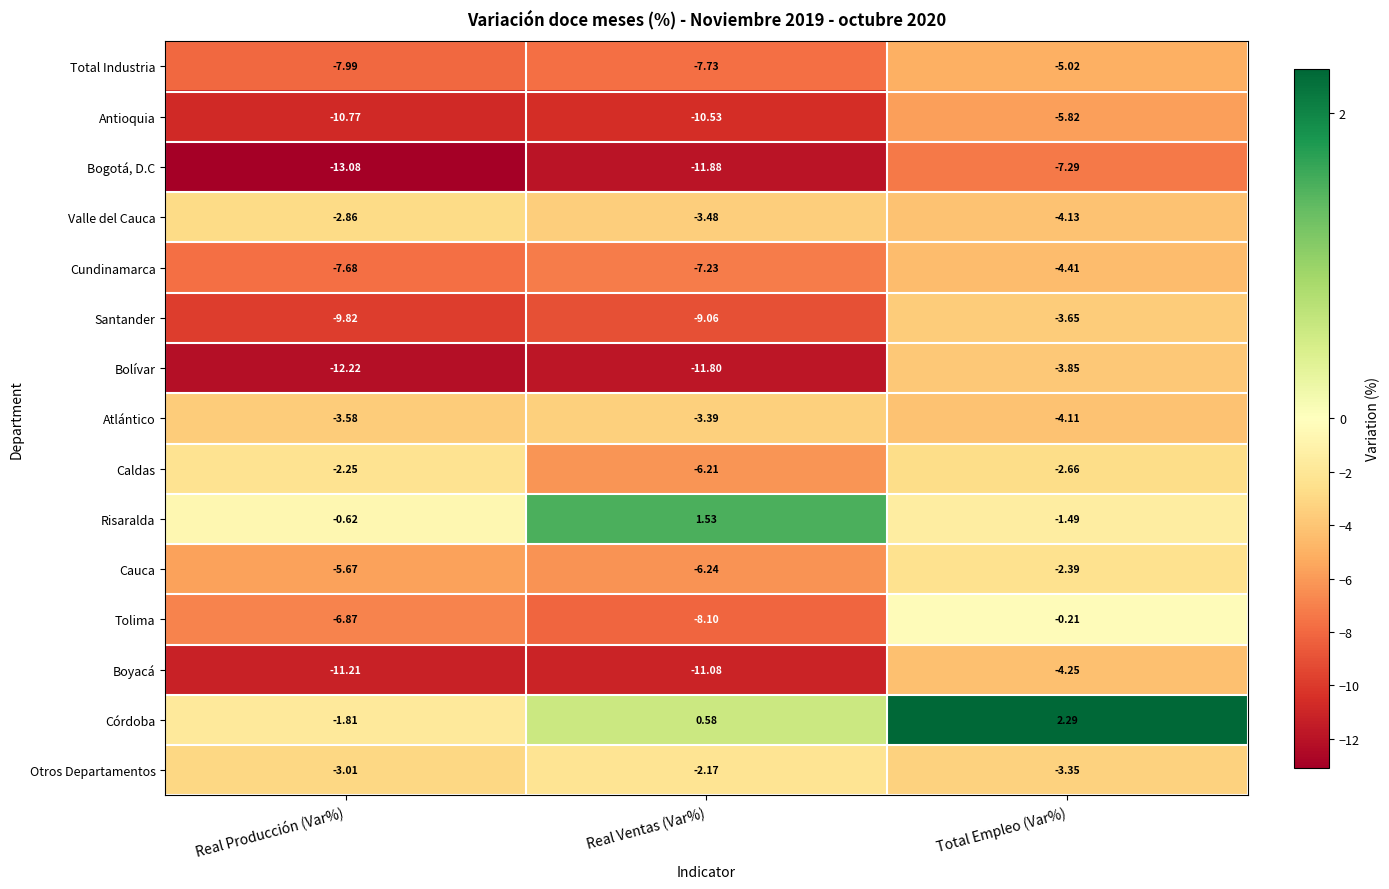

How many series are shown in this chart?

15